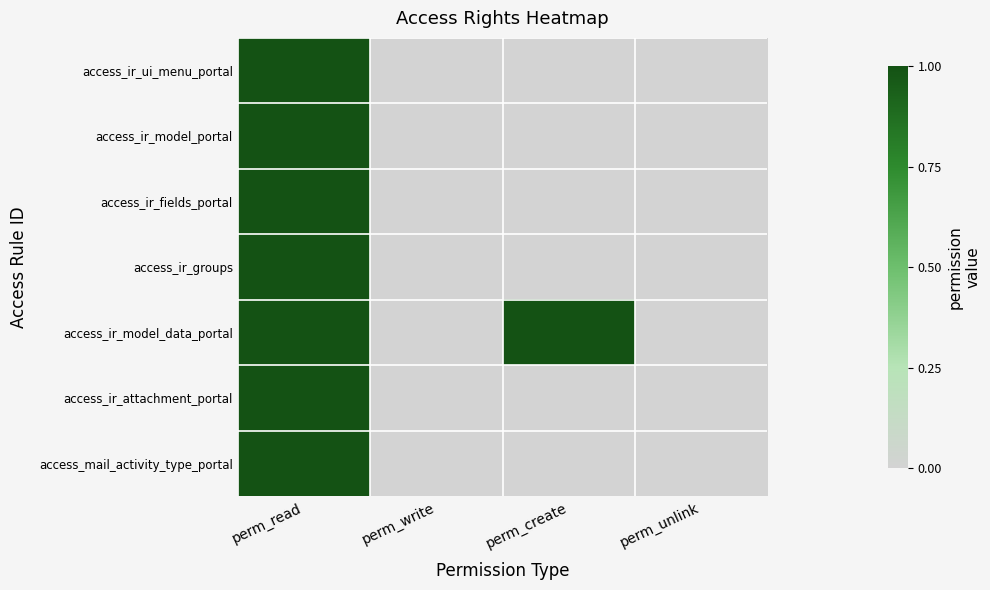

Which series changed the most between perm_create and perm_unlink?

access_ir_model_data_portal